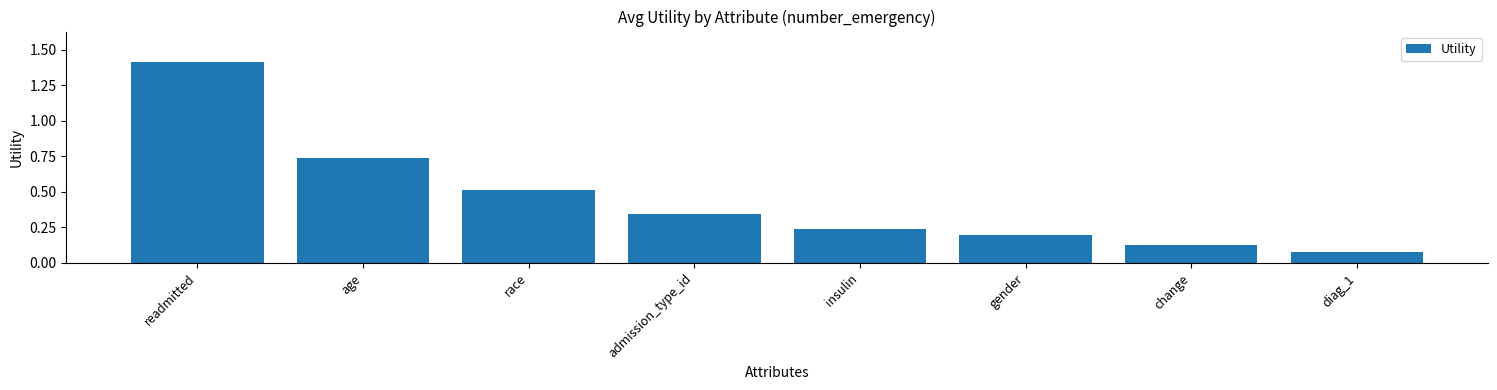

True or false: the data shows 0.2 at insulin.

True